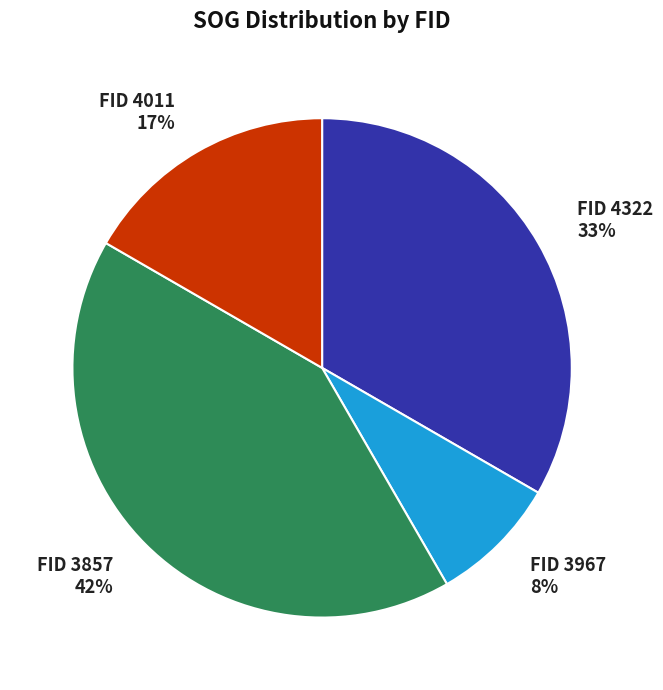

Does any single category account for the majority?

No